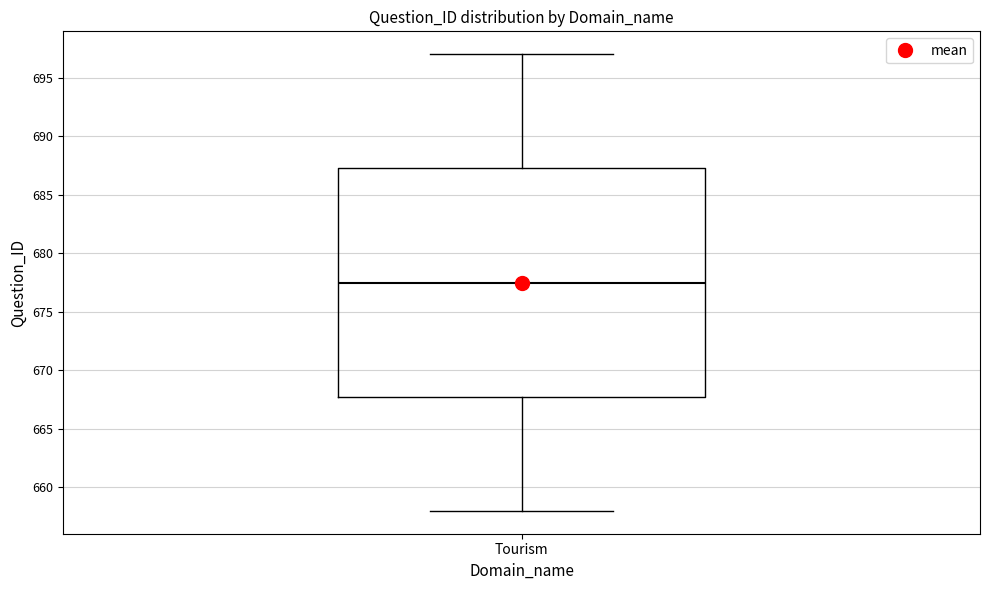

Read this box plot against the y-axis: the position of the median line, the range covered by the box, and the ends of both whiskers. The values are not printed on the chart, so give them approximately, as read against the axis.

median 677.5, box 668.0 to 687.5, whiskers 658.0 to 697.0